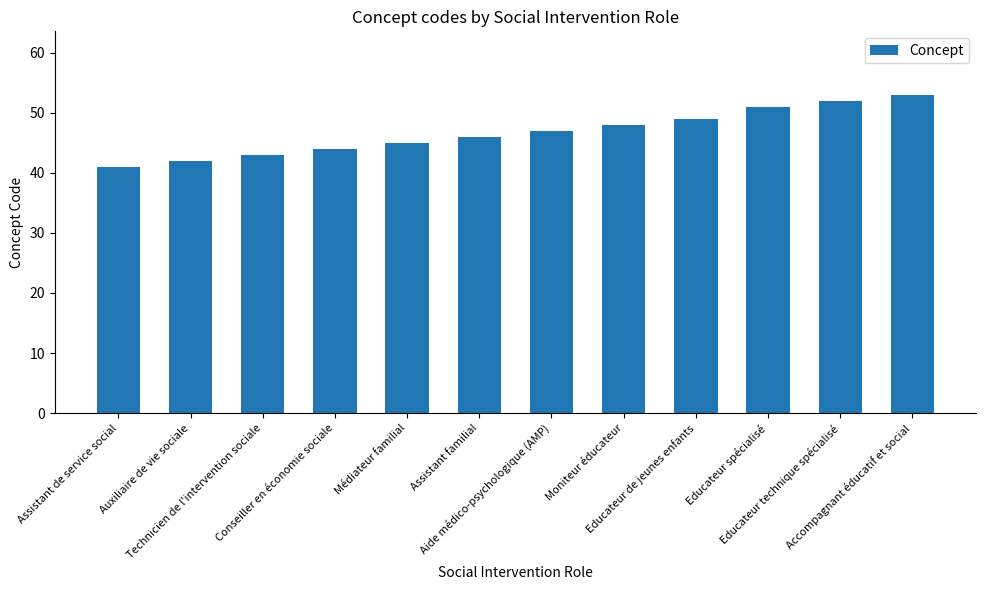

What is the label of the 8th bar from the right?

Médiateur familial